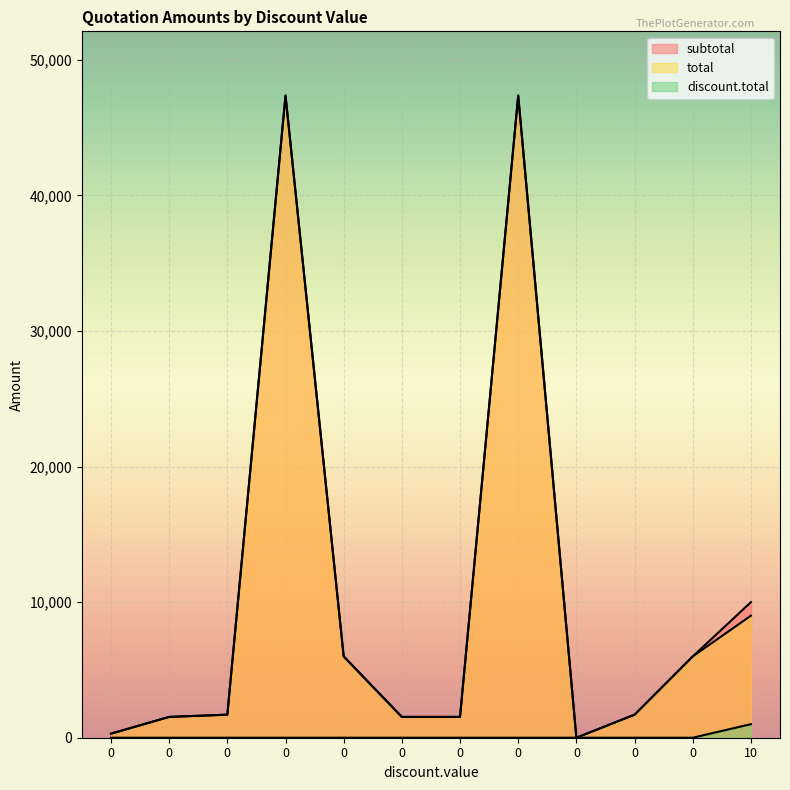

What is the greatest value displayed?

47370.0